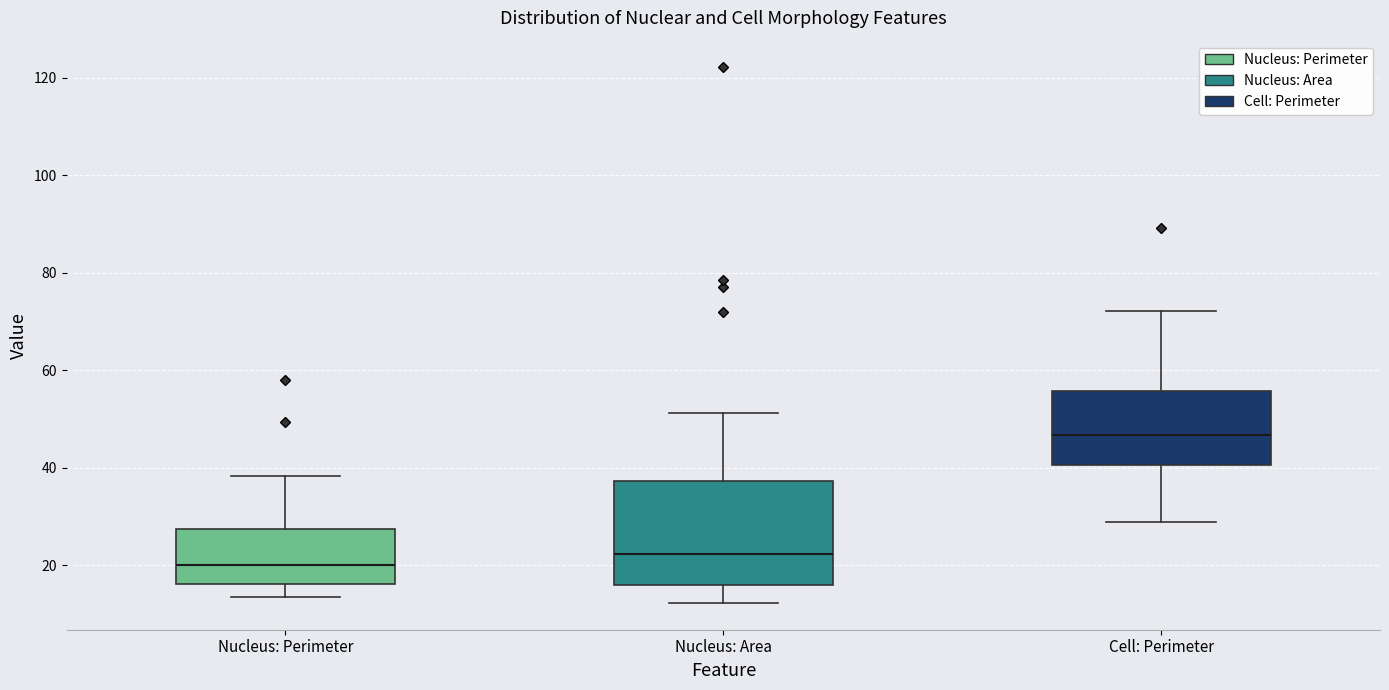

Which box is the tallest, from its lower edge to its upper edge?

Nucleus: Area